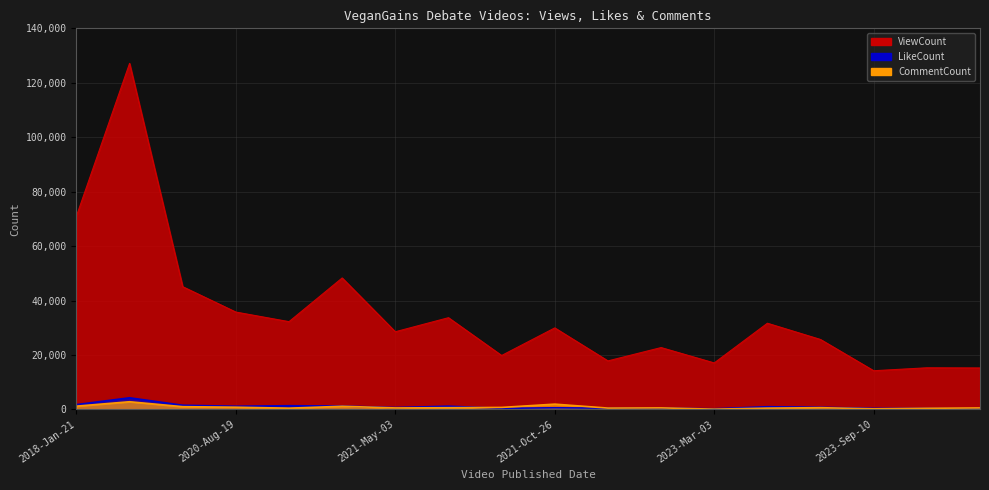

List the labels in order of LikeCount value, largest first.

2018-Jan-22, 2018-Jan-21, 2020-Apr-26, 2020-Nov-21, 2020-Nov-23, 2021-May-11, 2020-Aug-19, 2023-Mar-14, 2023-Aug-12, 2021-May-03, 2021-Oct-26, 2022-Nov-19, 2022-Oct-04, 2021-May-22, 2023-Sep-10, 2023-Sep-30, 2023-Oct-29, 2023-Mar-03